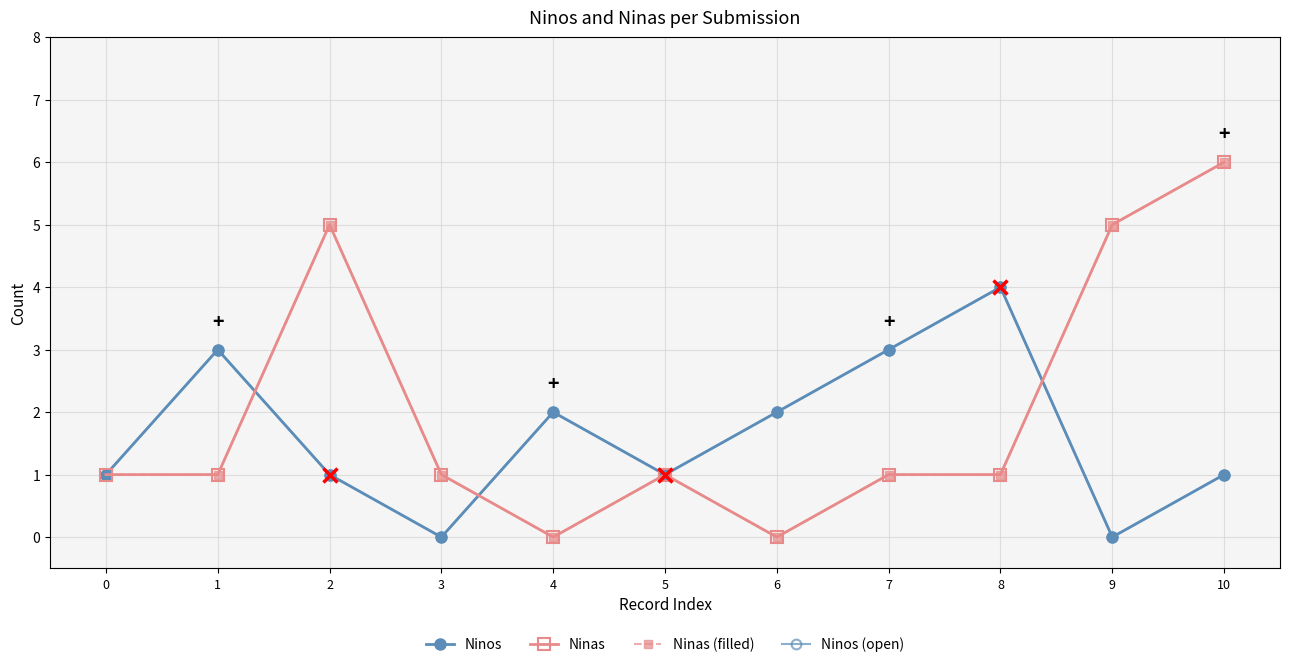

How many lines are shown in the chart?

4